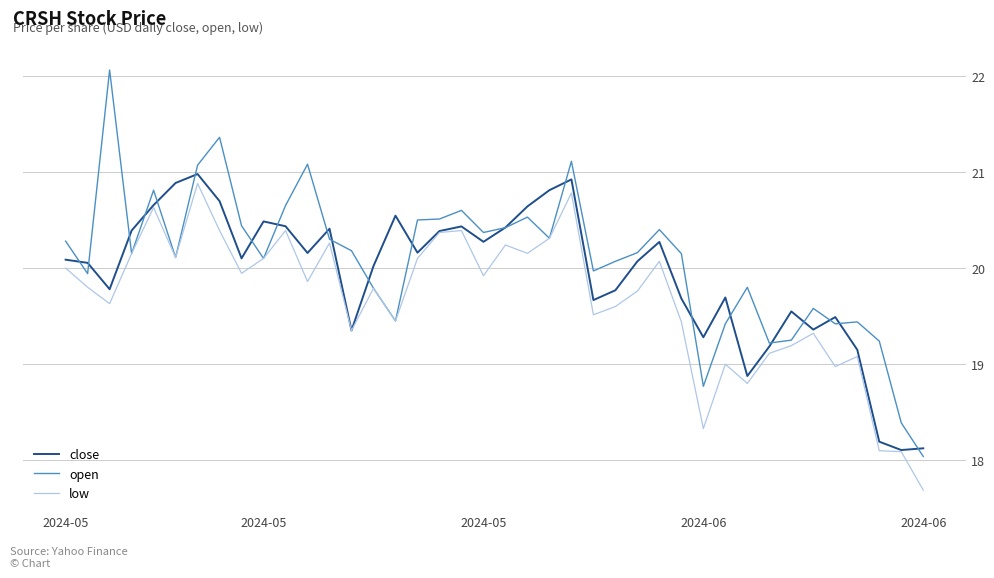

What are all the series names shown in the legend?

close, open, low